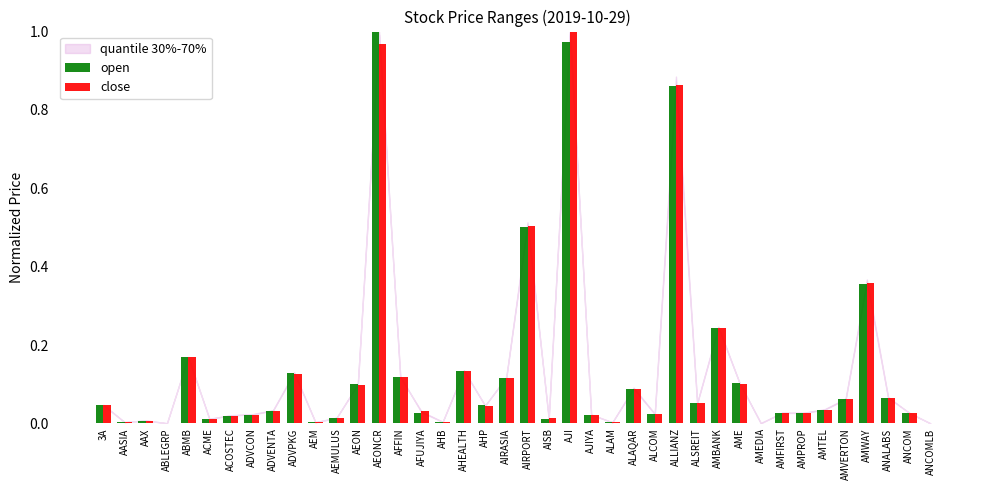

How many data points does each series have?

40